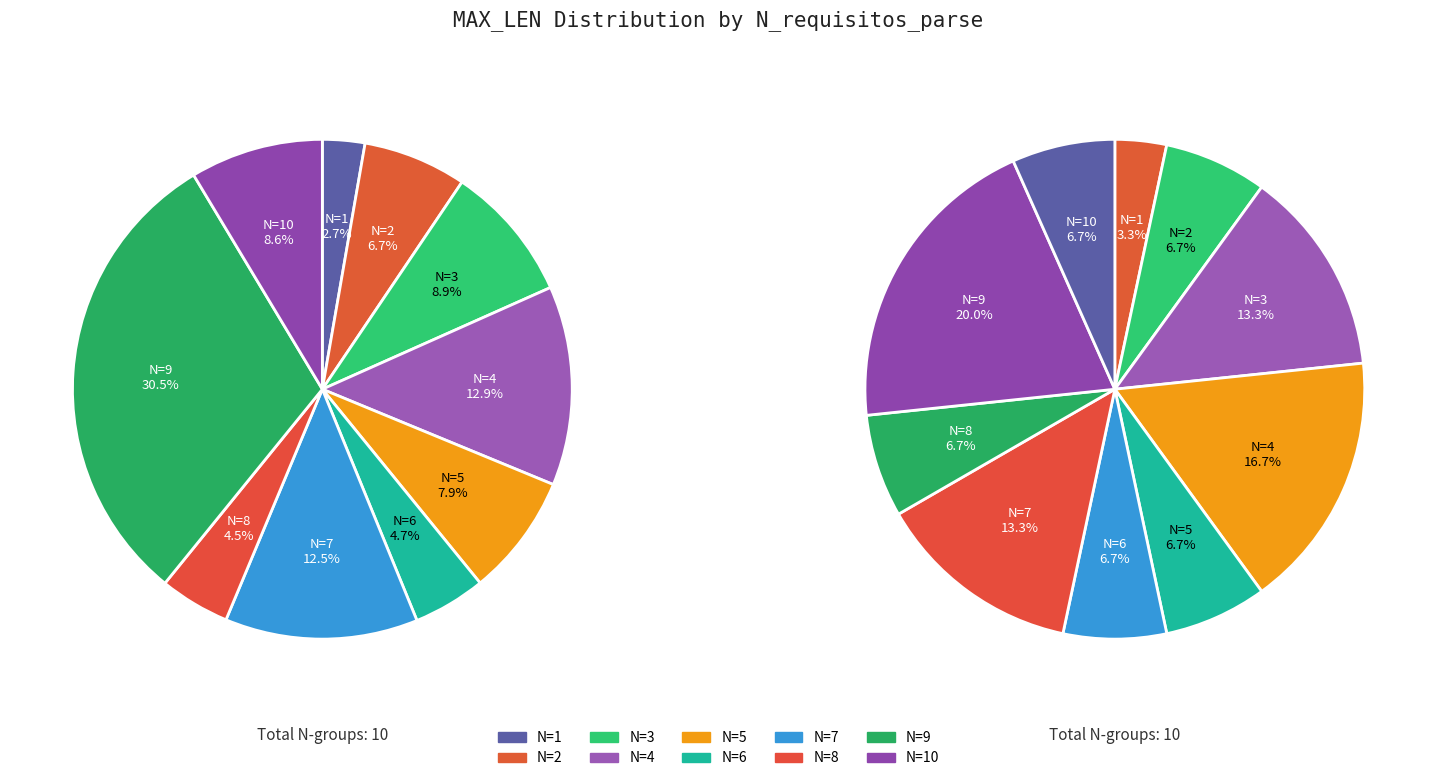

Does any single category account for the majority?

No